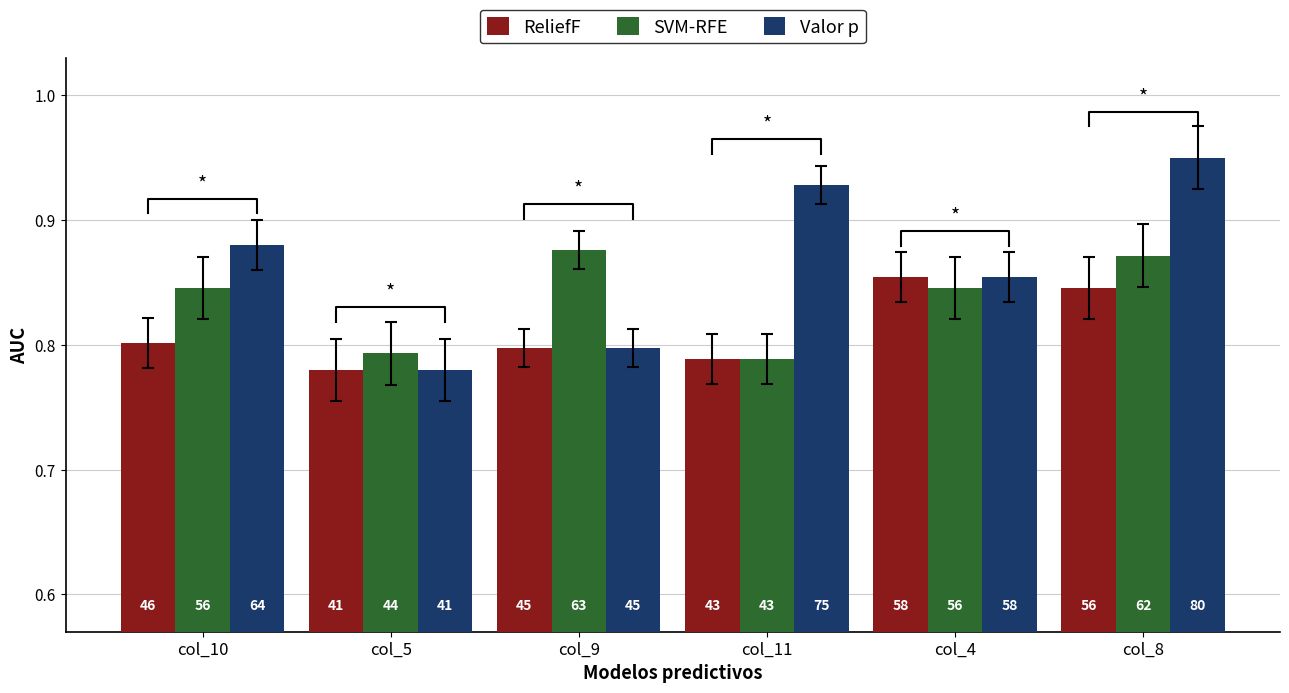

How many ReliefF values are between 0 and 1?

6